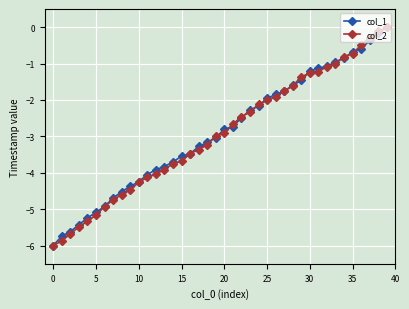

How many lines are shown in the chart?

2